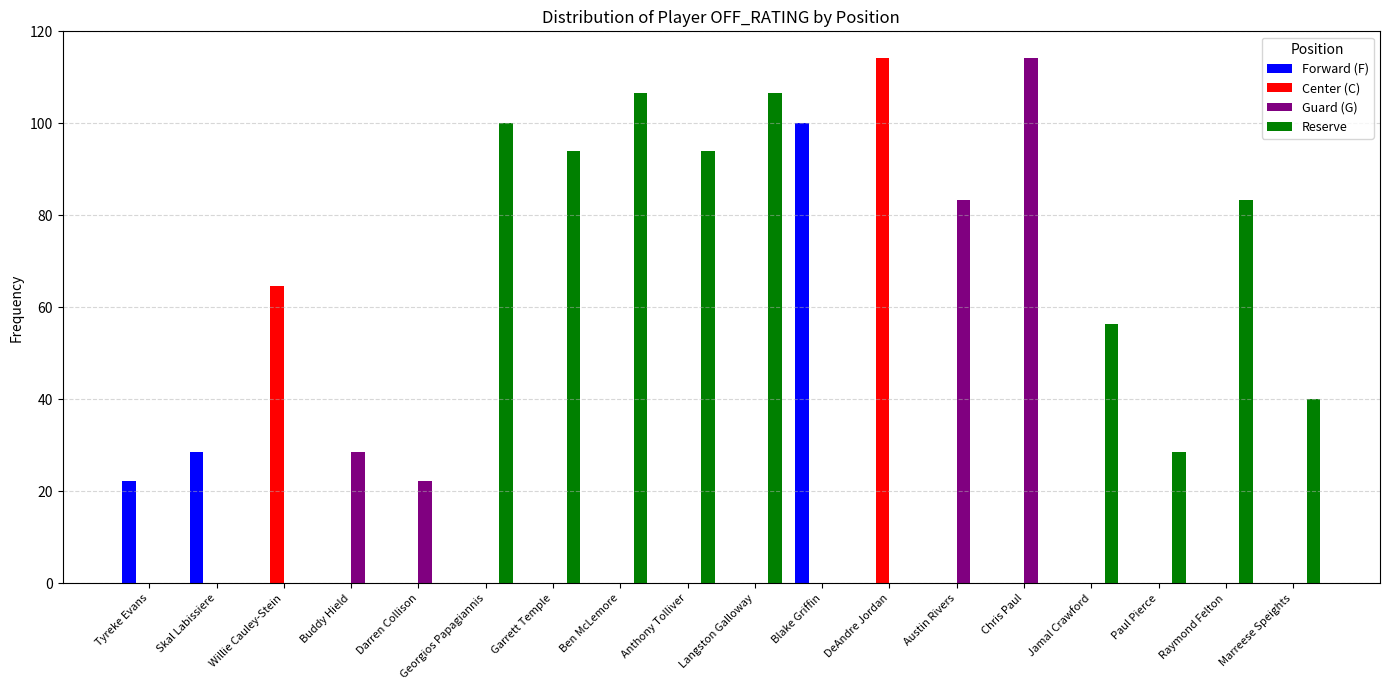

Is it true that Guard (G) equals 22.2 at Darren Collison?

True